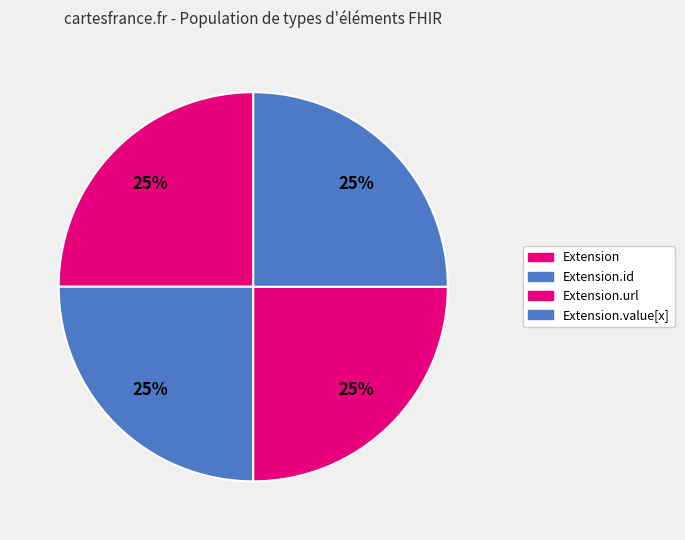

Is there any slice that represents more than half of the pie?

No